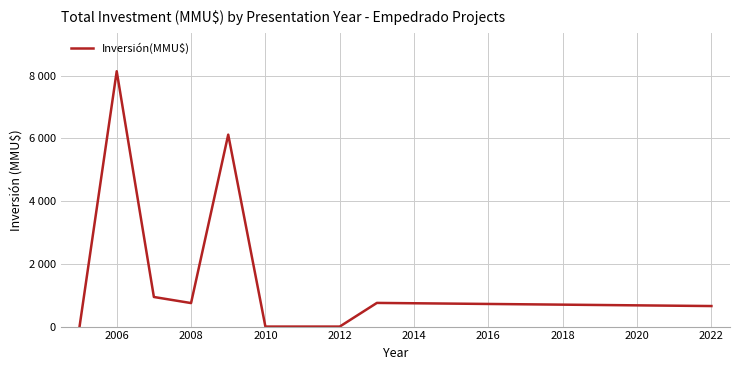

Reading left to right, extract all data points from this chart.

0	8144	944	750	6122	0	0	755	655